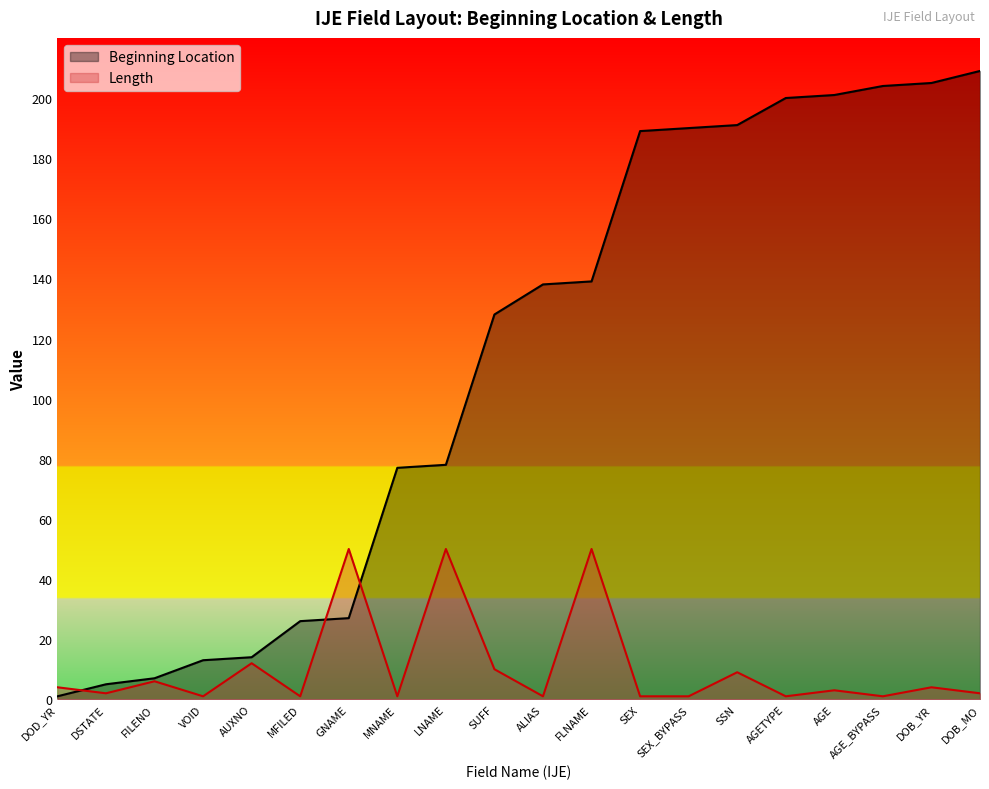

How many values in the Beginning Location series exceed 138?

9